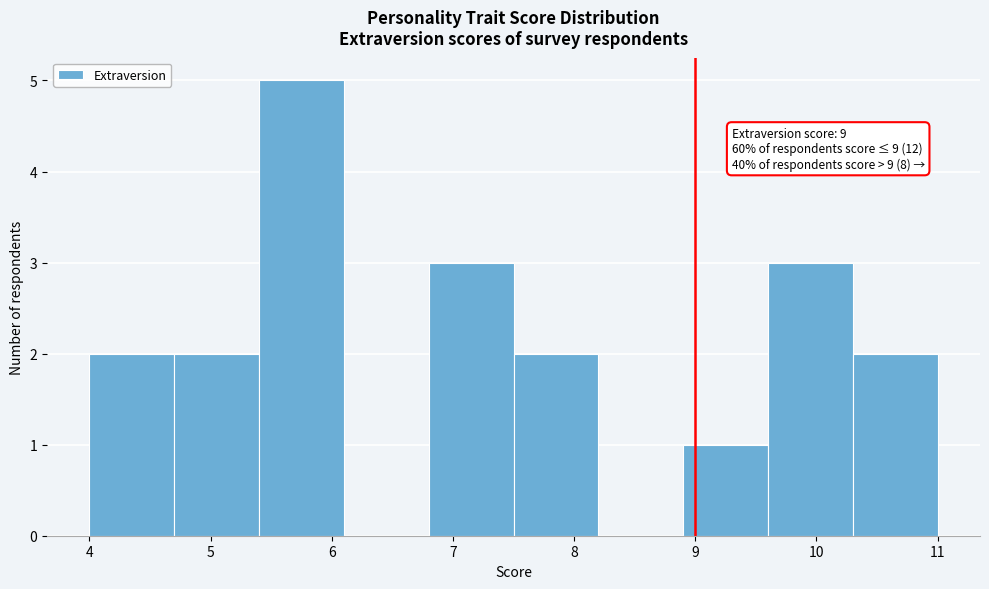

Over which range of the x-axis is the bar tallest?

5.4 to 6.1